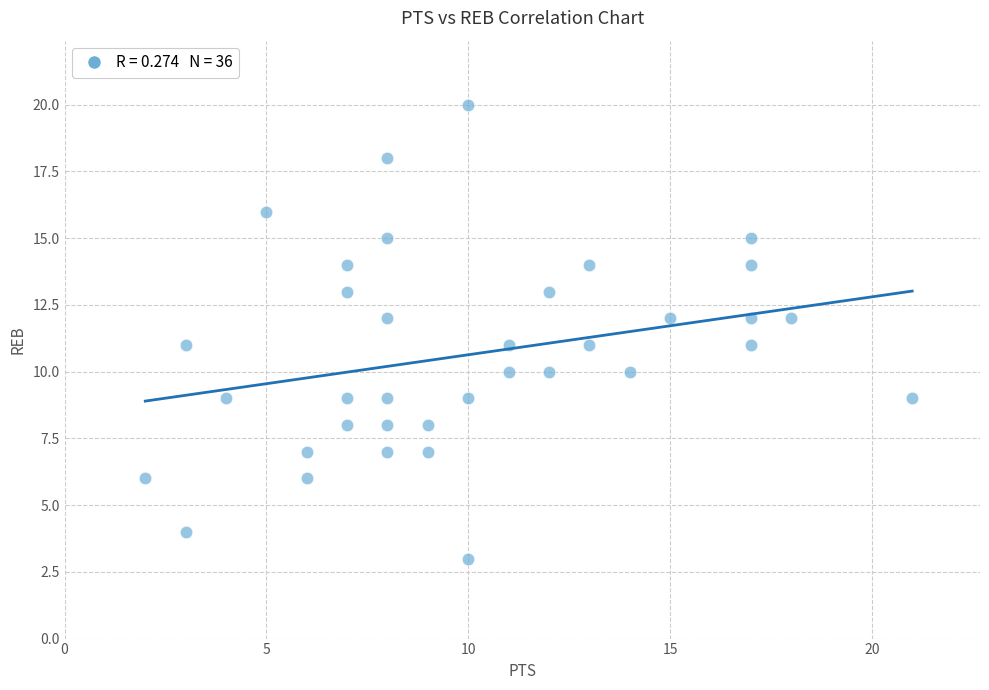

What is the range of Y values (max minus min)?

17